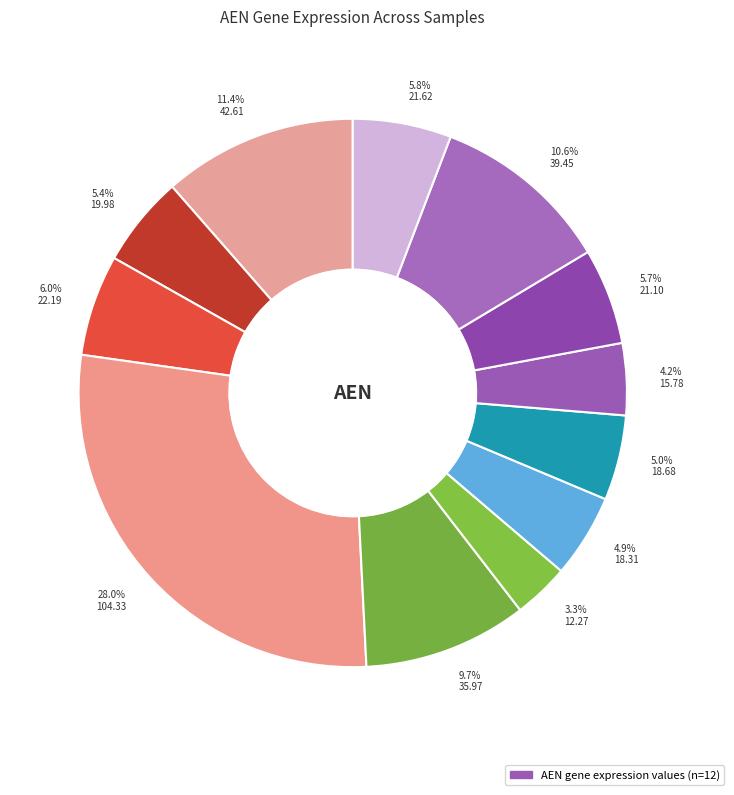

What is the largest slice in the pie chart?

28.0% 104.33